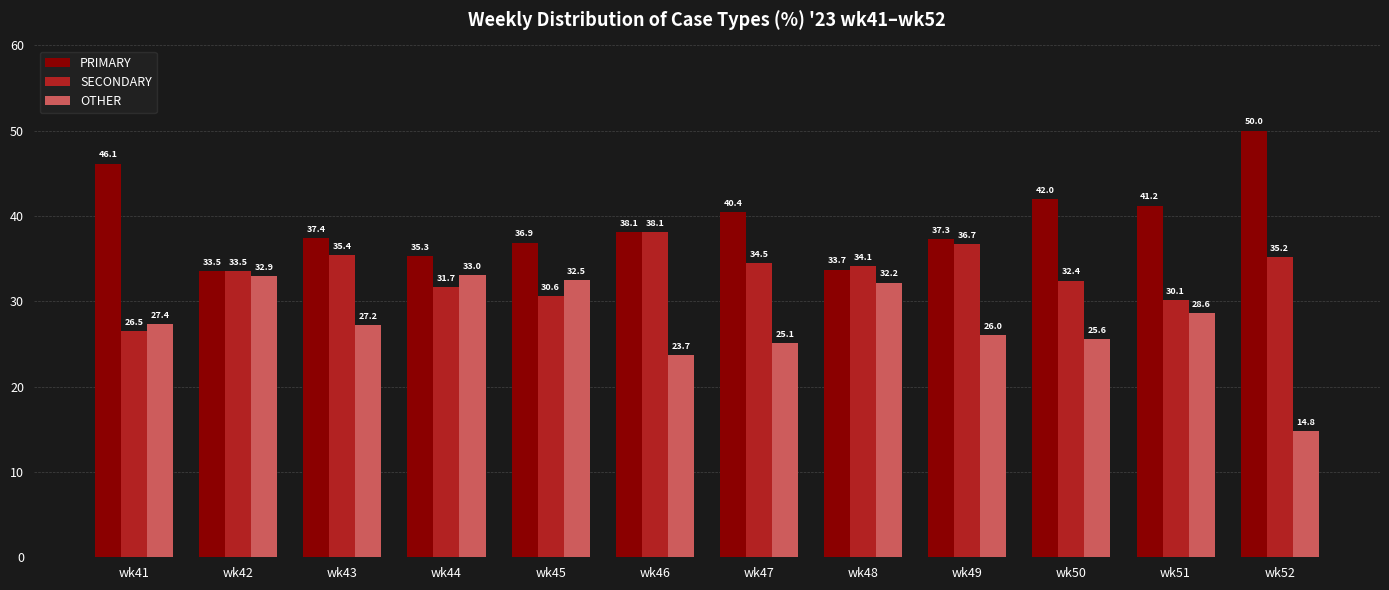

Rank the series by their average value, from highest to lowest.

PRIMARY, SECONDARY, OTHER